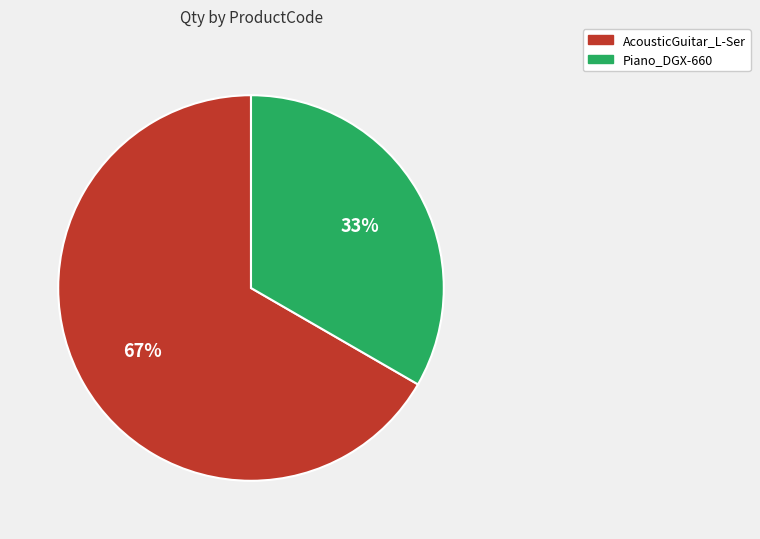

Which slice is the smallest?

Piano_DGX-660